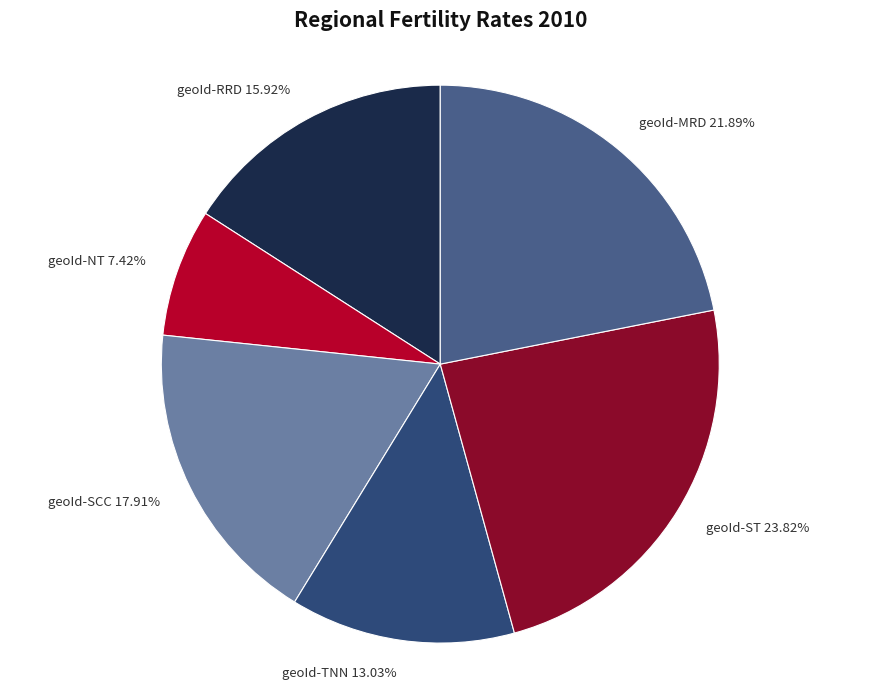

Does any single category account for the majority?

No